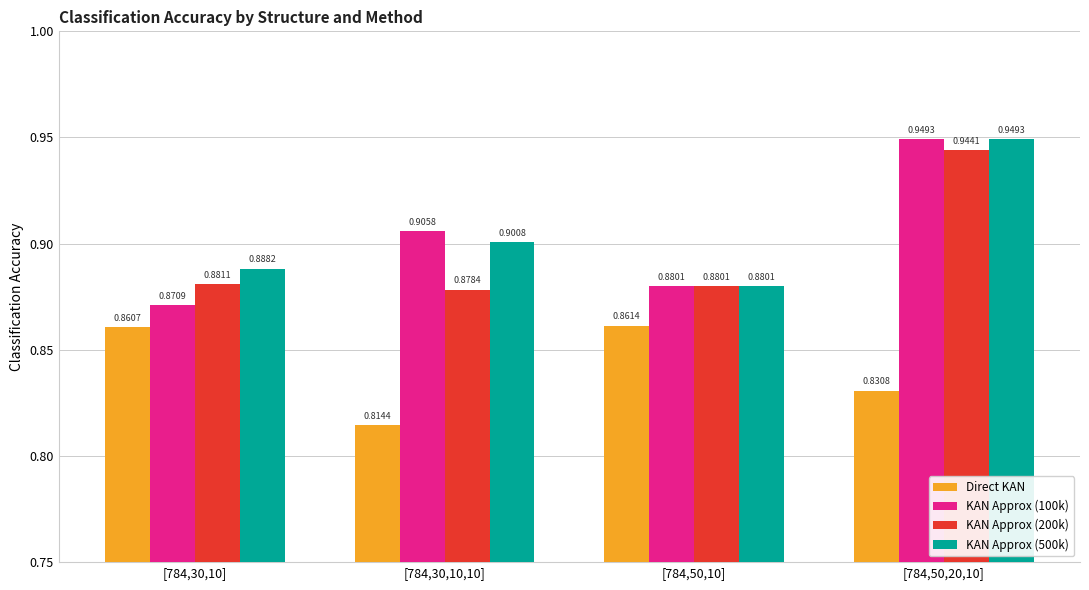

At which category is the sum across all series the highest?

[784,50,20,10]